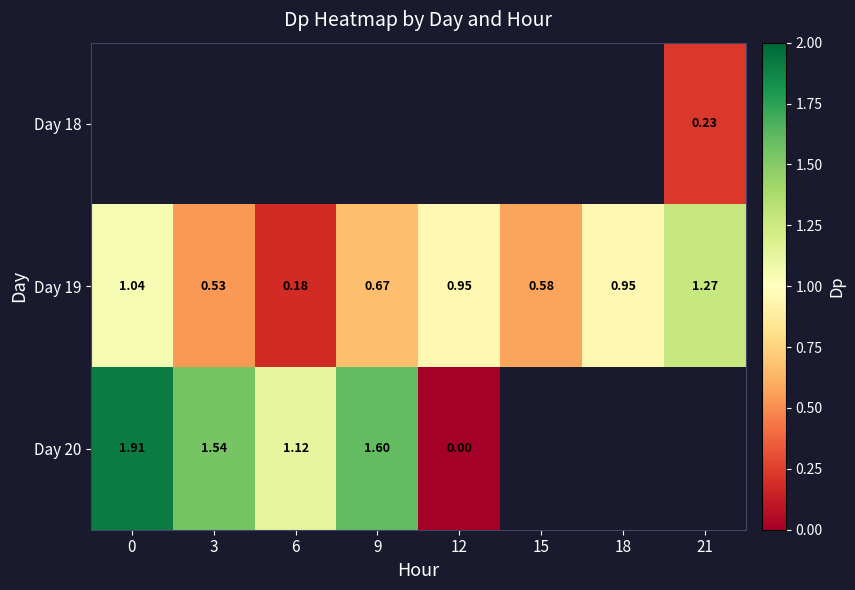

What is the difference between the highest and lowest values at 21?

1.0